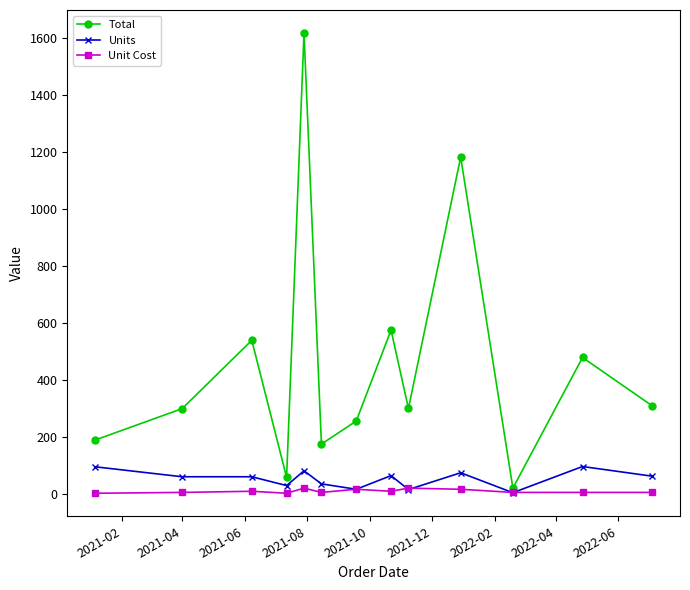

How many interior local valleys does the Total series have?

4